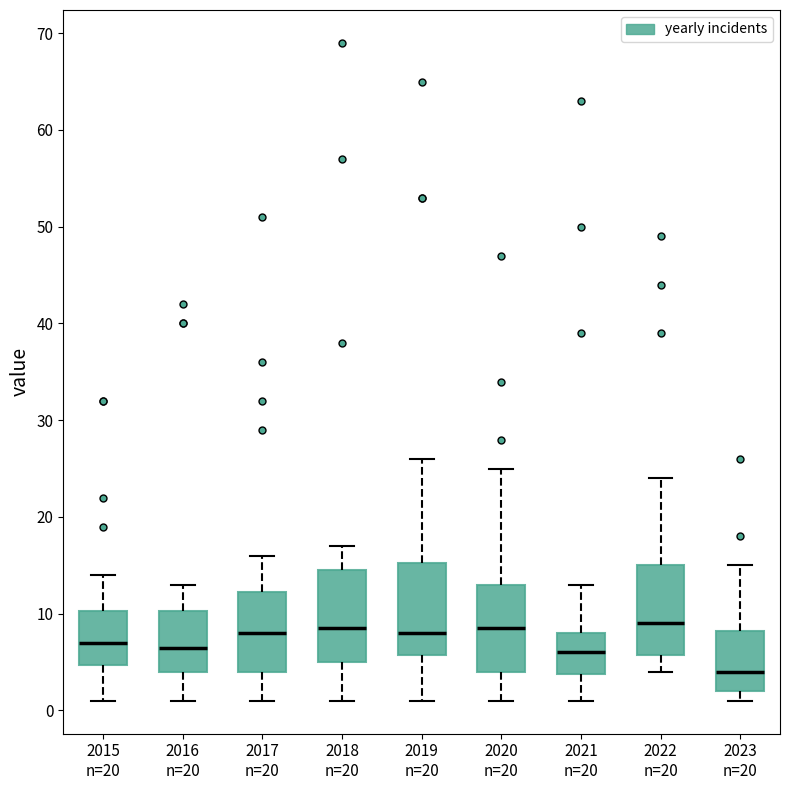

Reading left to right, transcribe this box plot: for each box, give where its median line is, the range the box spans, and where its two whiskers end, as read against the y-axis. The values are not printed on the chart, so give them approximately, as read against the axis.

2015 n=20: median 7, box 5 to 10, whiskers 1 to 14
2016 n=20: median 7, box 4 to 10, whiskers 1 to 13
2017 n=20: median 8, box 4 to 12, whiskers 1 to 16
2018 n=20: median 9, box 5 to 15, whiskers 1 to 17
2019 n=20: median 8, box 6 to 15, whiskers 1 to 26
2020 n=20: median 9, box 4 to 13, whiskers 1 to 25
2021 n=20: median 6, box 4 to 8, whiskers 1 to 13
2022 n=20: median 9, box 6 to 15, whiskers 4 to 24
2023 n=20: median 4, box 2 to 8, whiskers 1 to 15